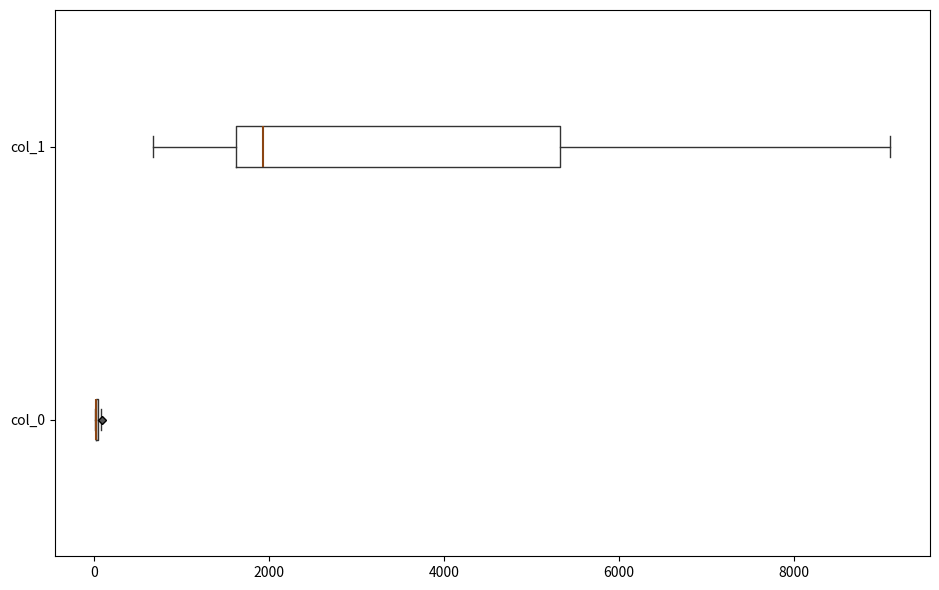

Comparing the boxes themselves (not the whiskers), which one is the widest?

col_1